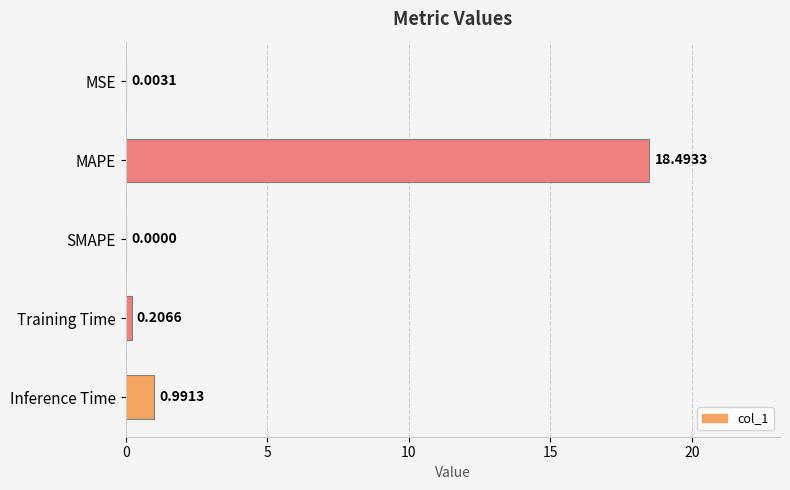

Which has a higher value, MAPE or SMAPE?

MAPE